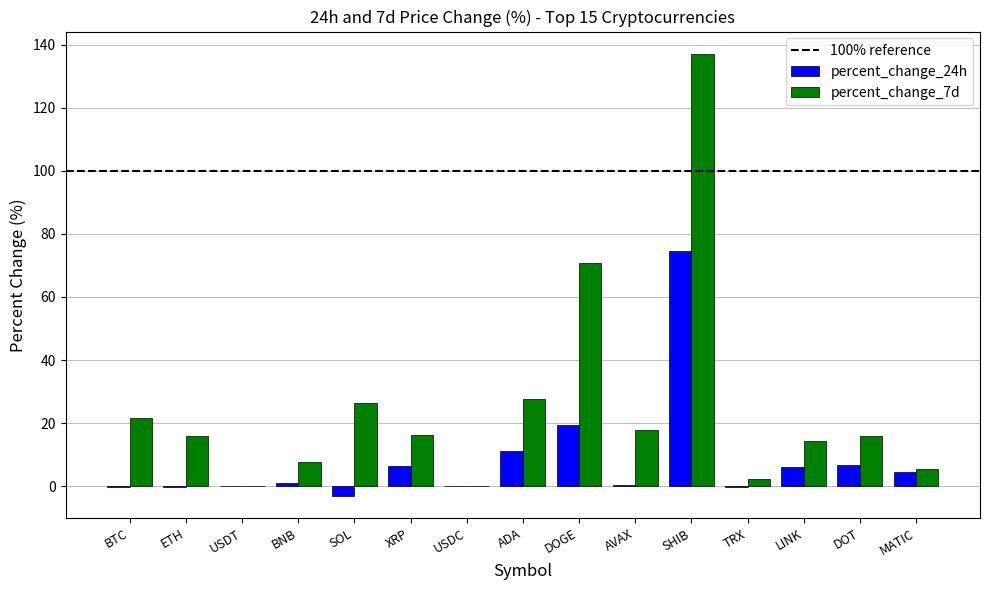

What is the difference between the percent_change_24h values at XRP and ETH?

6.7